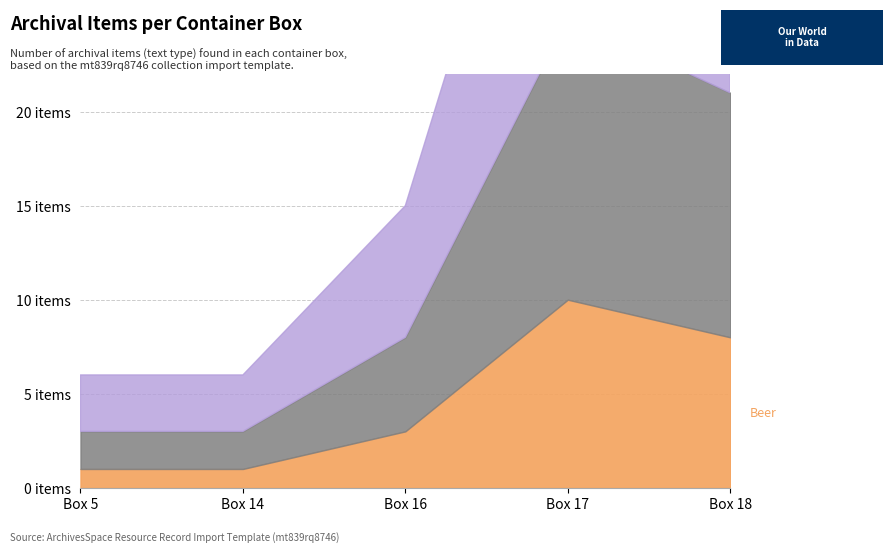

Rank the series at Box 16 from lowest to highest value.

Beer, Wine, Spirits